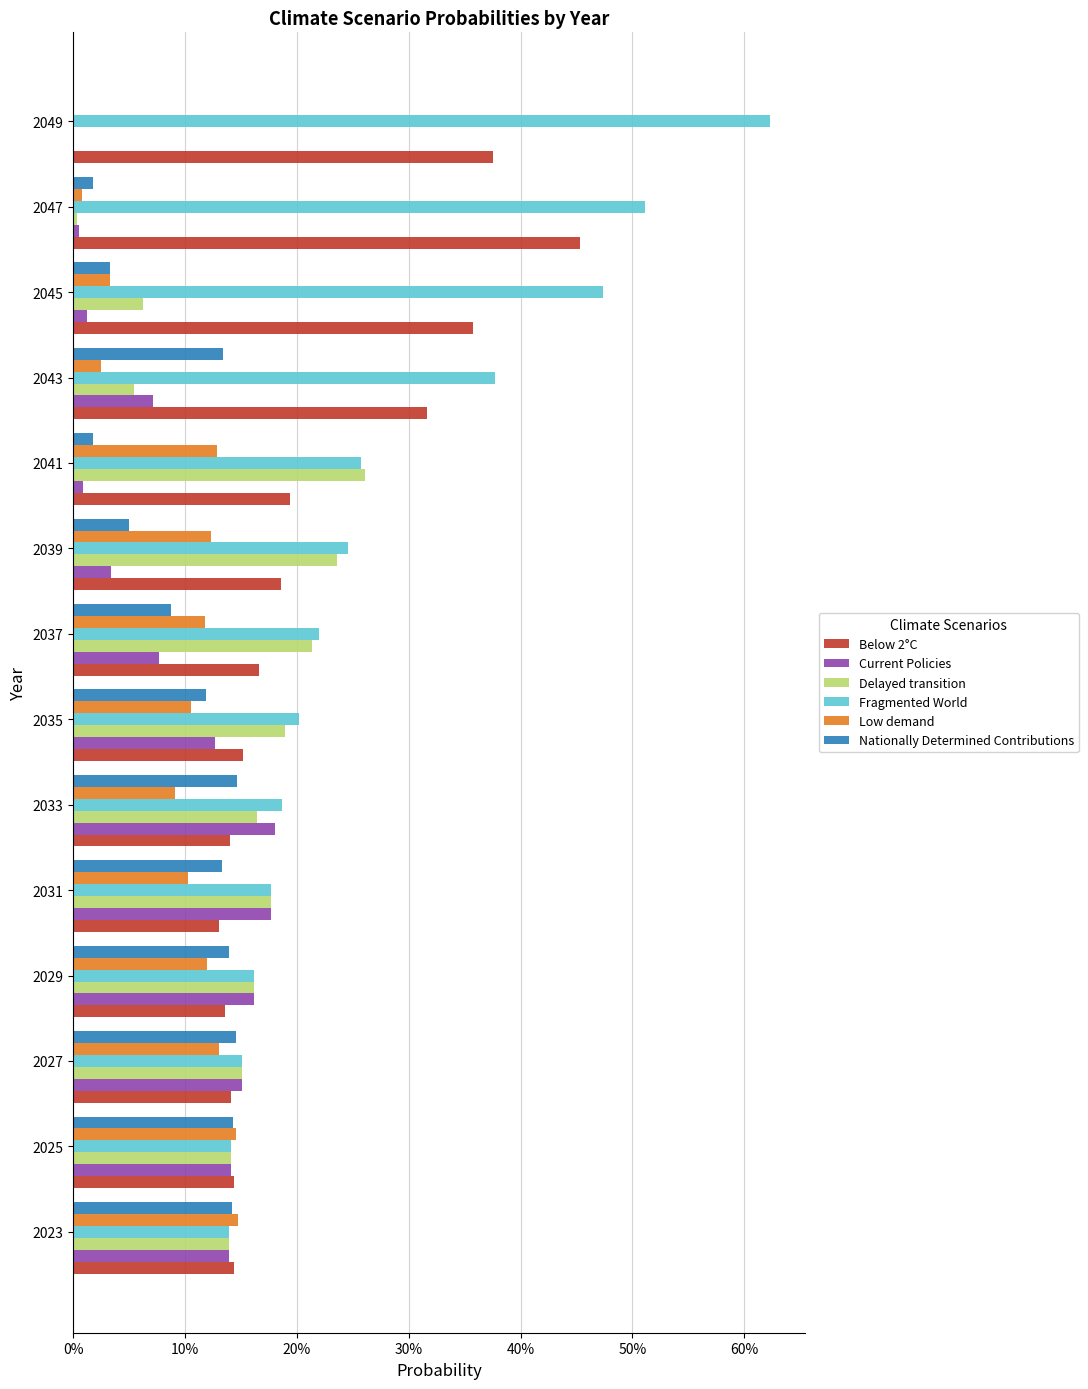

What is the value of the Nationally Determined Contributions bar at the 3rd from the left?

0.1